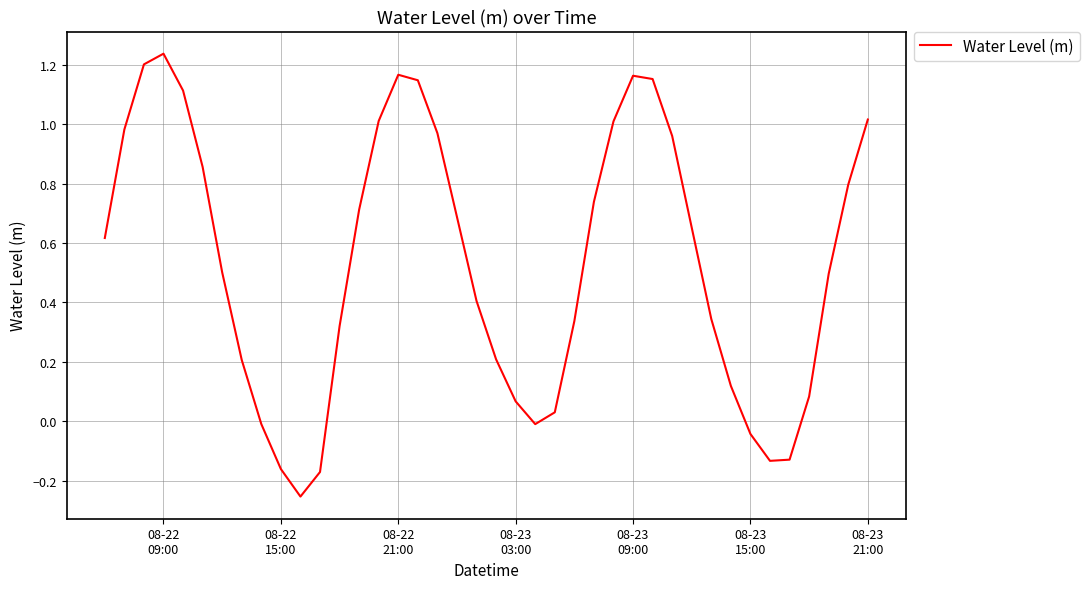

What is the difference between the maximum and minimum values?

1.5